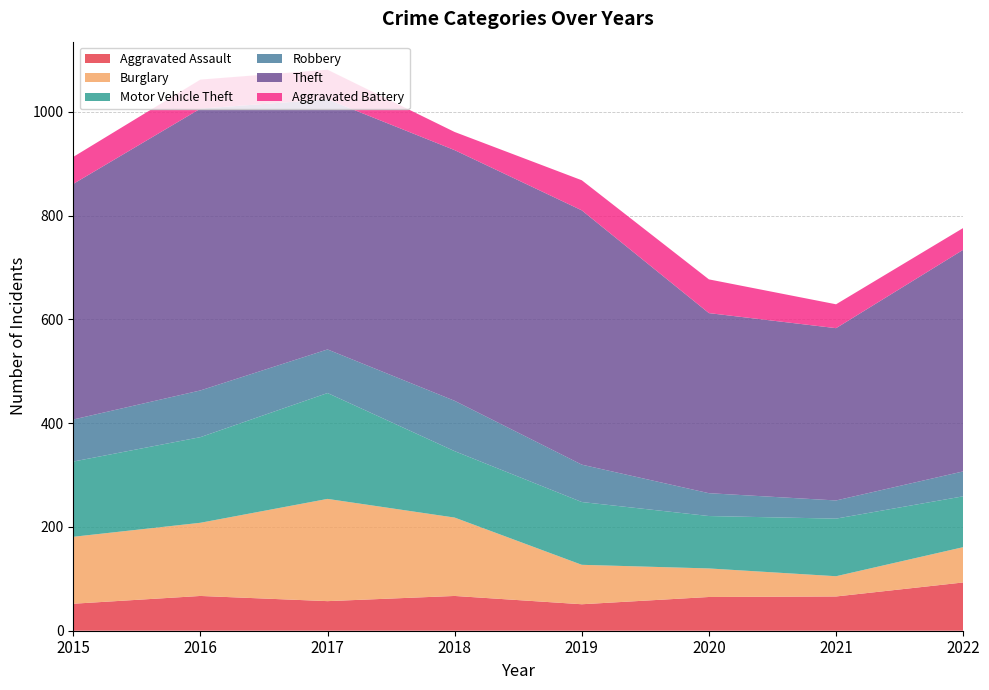

Reading right to left, transcribe all the data shown in this chart.

Aggravated Assault: 93	66	65	51	67	57	67	52
Burglary: 68	39	55	76	151	197	141	129
Motor Vehicle Theft: 98	111	101	121	128	204	165	145
Robbery: 48	35	44	72	97	84	90	81
Theft: 427	332	347	490	483	482	543	454
Aggravated Battery: 42	46	65	58	35	57	56	52